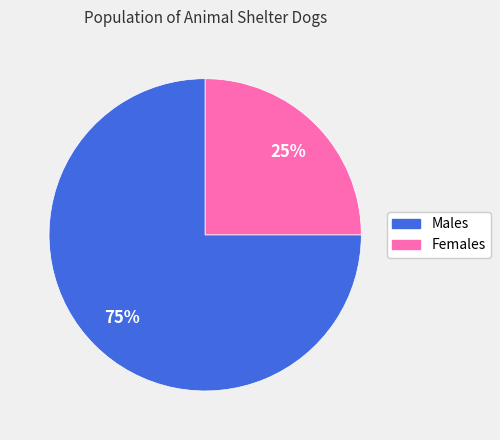

To the nearest percent, what is the average slice percentage?

50%